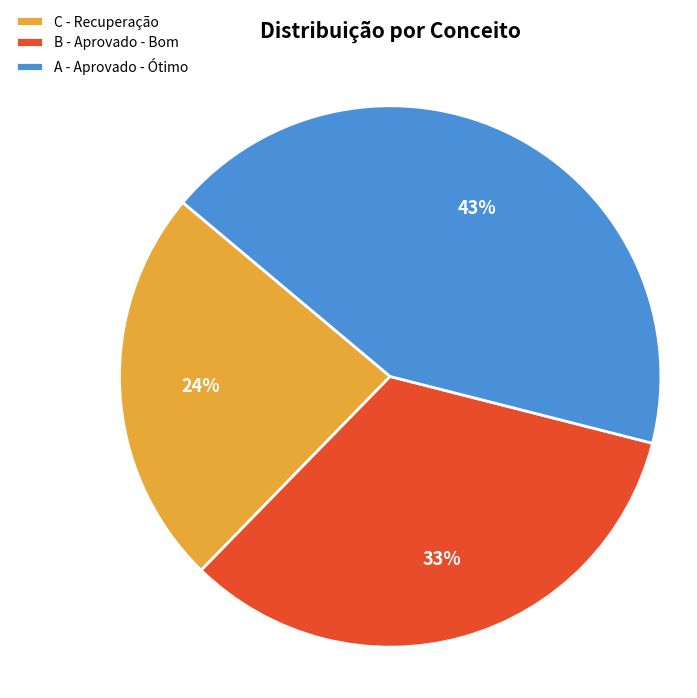

Is there a majority slice in this chart?

No